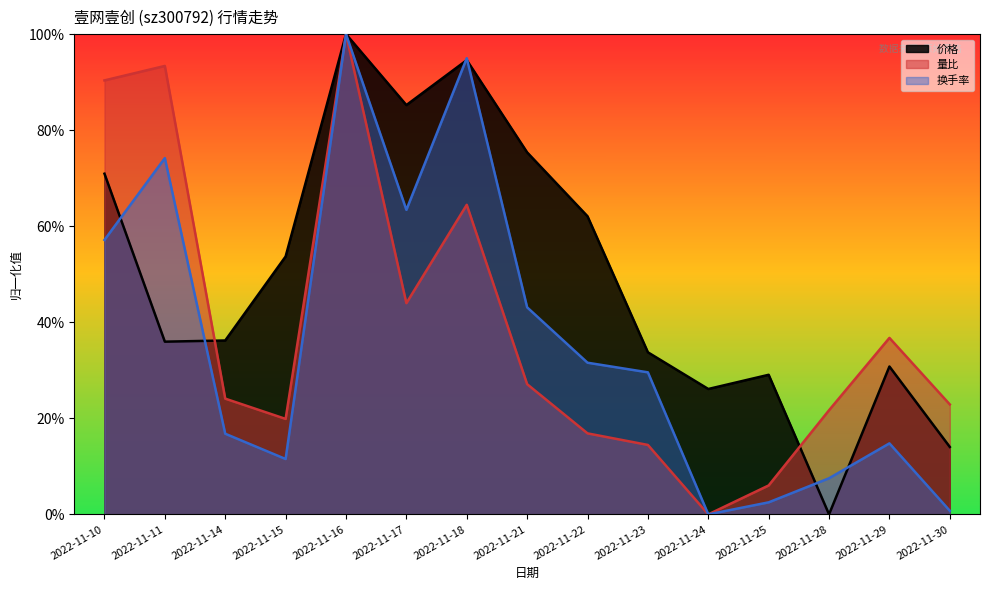

Does the chart display data point markers on the line(s)?

No